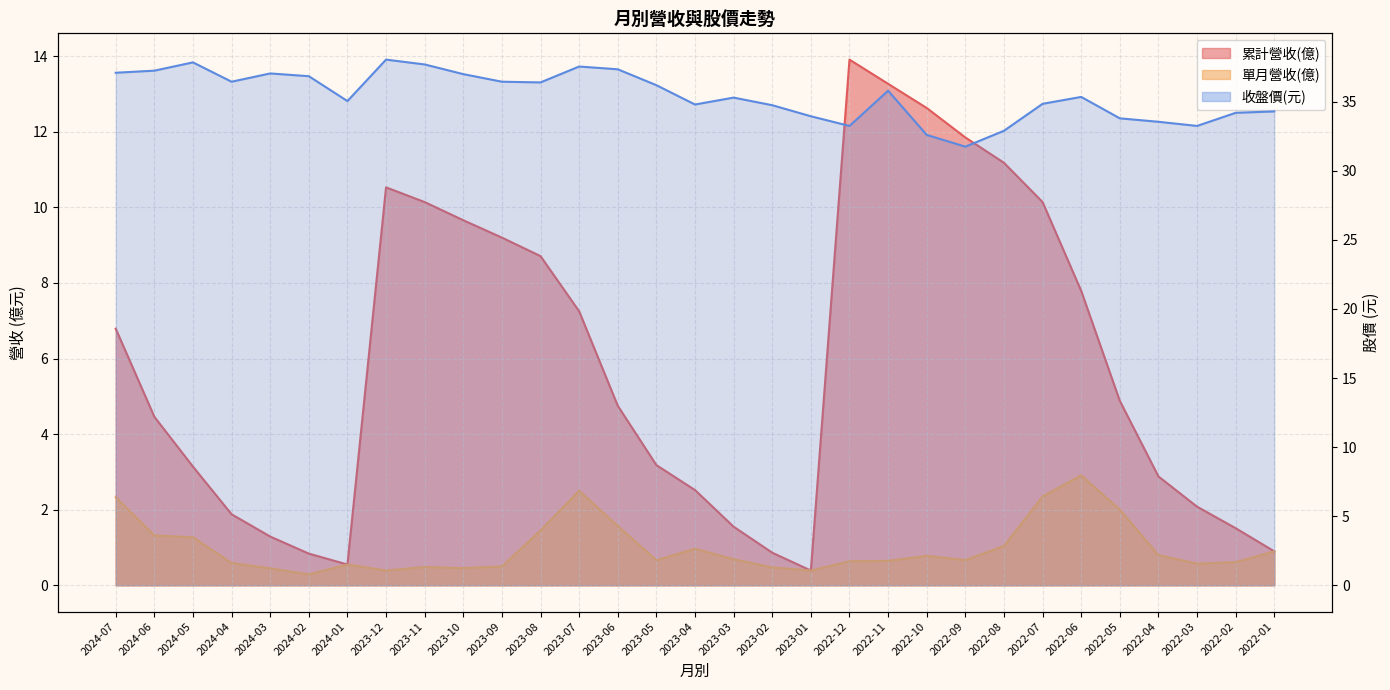

Where is the first local minimum?

2024-04